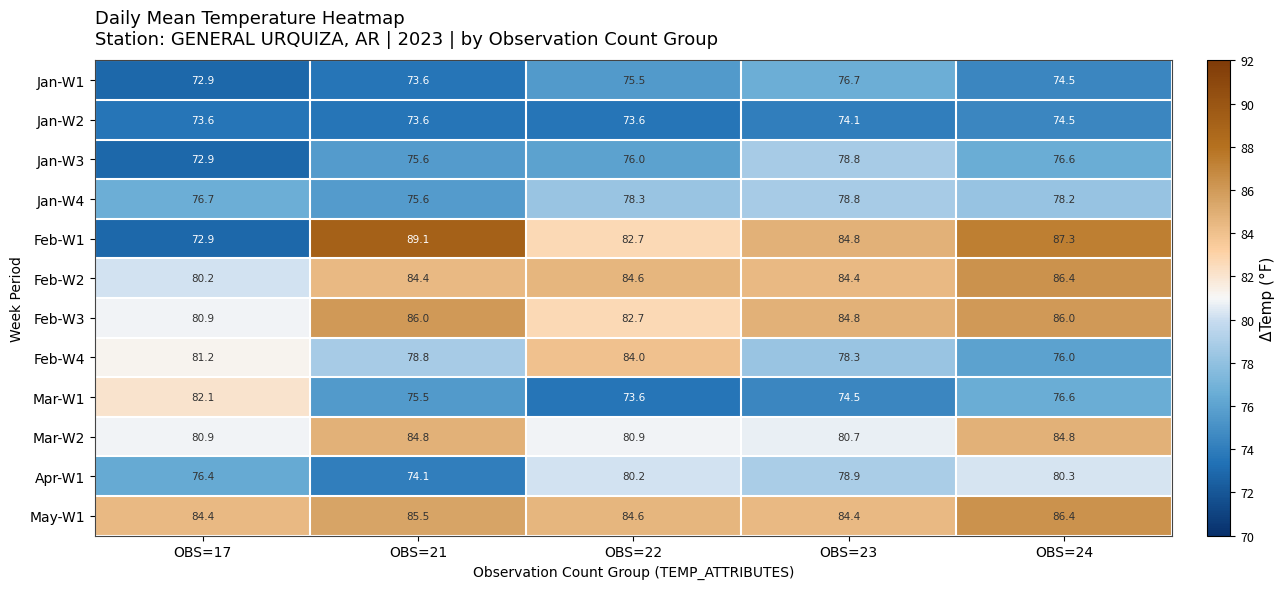

At how many categories does at least one series exceed 87?

2